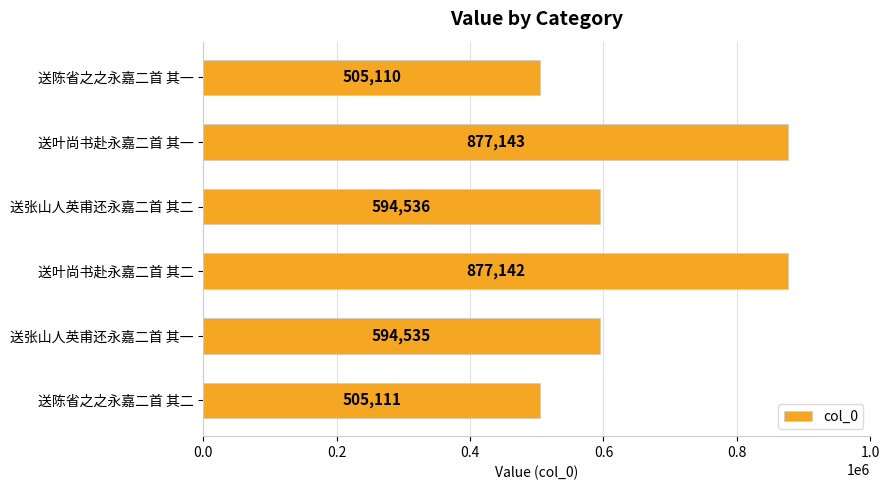

Rank the categories by value from lowest to highest.

送陈省之之永嘉二首 其一, 送陈省之之永嘉二首 其二, 送张山人英甫还永嘉二首 其一, 送张山人英甫还永嘉二首 其二, 送叶尚书赴永嘉二首 其二, 送叶尚书赴永嘉二首 其一